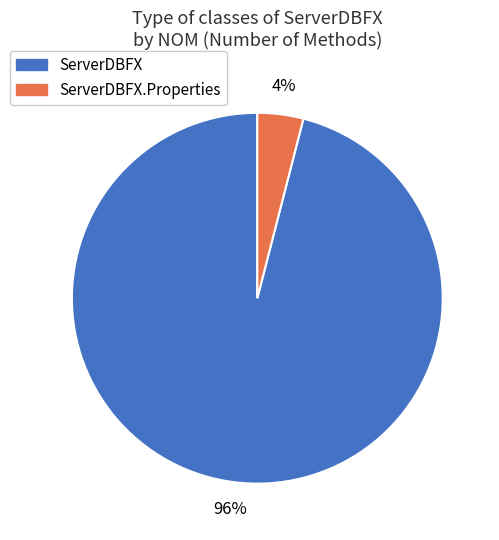

Approximately how many times larger is the value at ServerDBFX compared to ServerDBFX.Properties?

24.0